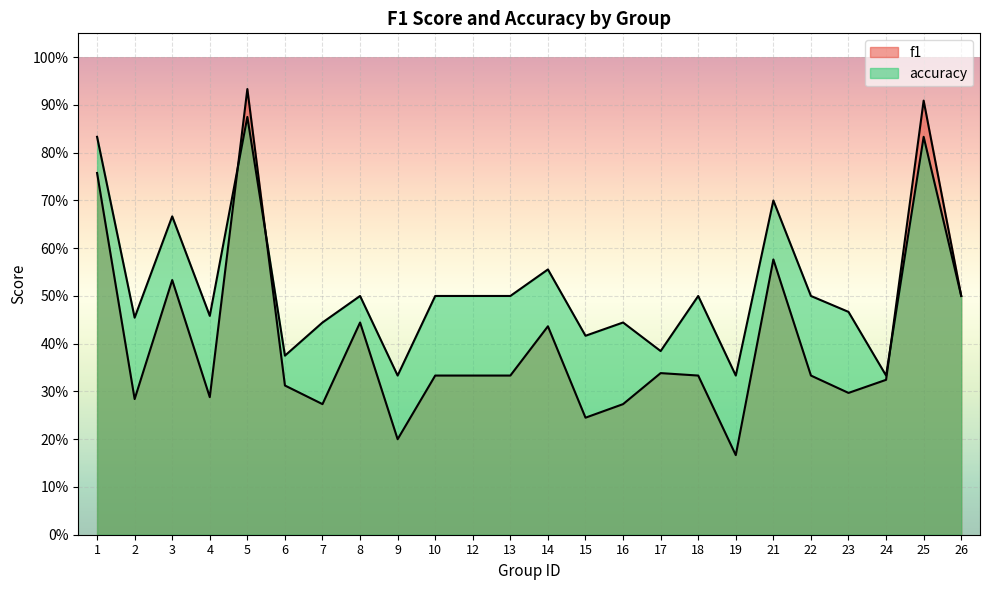

What is the maximum value shown in the chart?

0.9